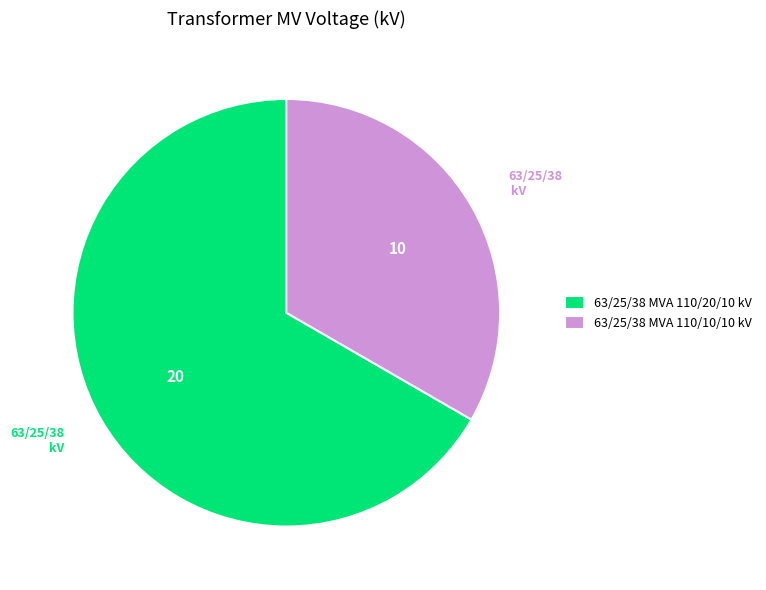

Is 63/25/38 MVA 110/20/10 kV the majority of the pie?

Yes